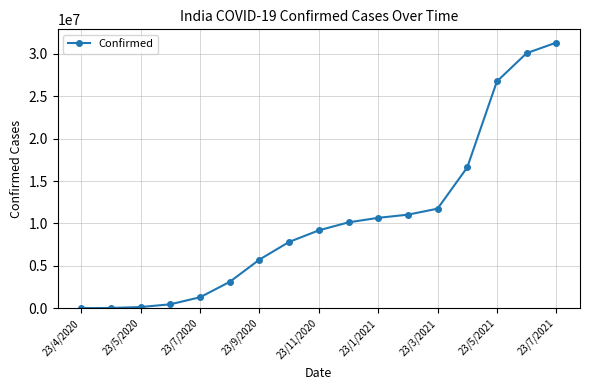

What is the difference between the second highest and minimum values?

30081697